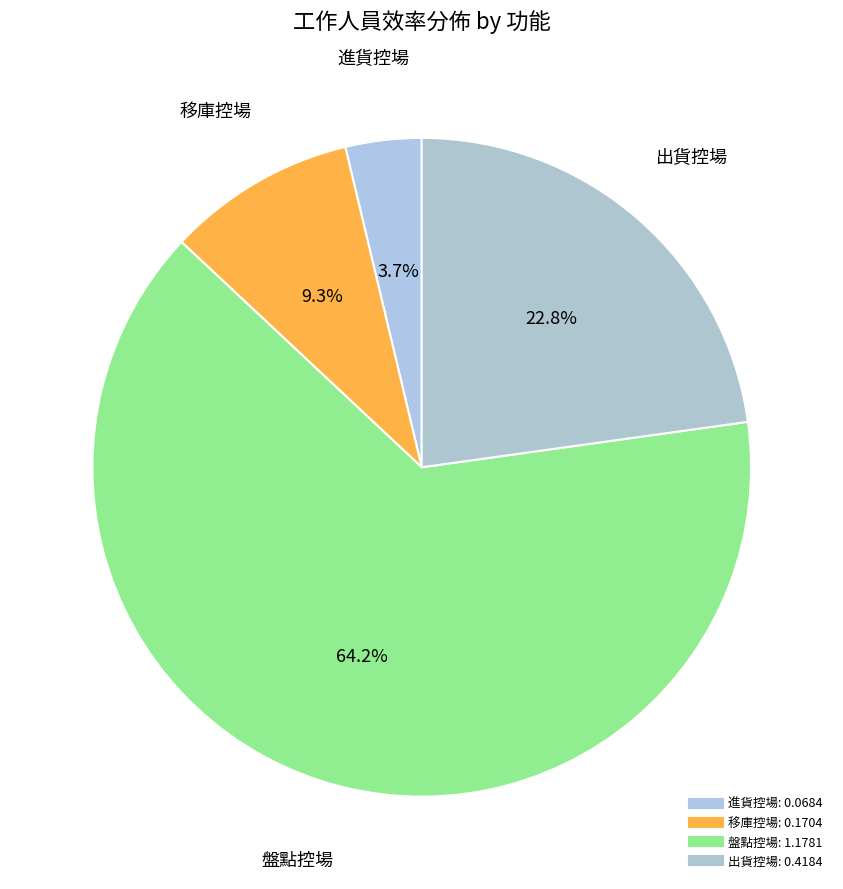

How many slices are in this pie chart?

4